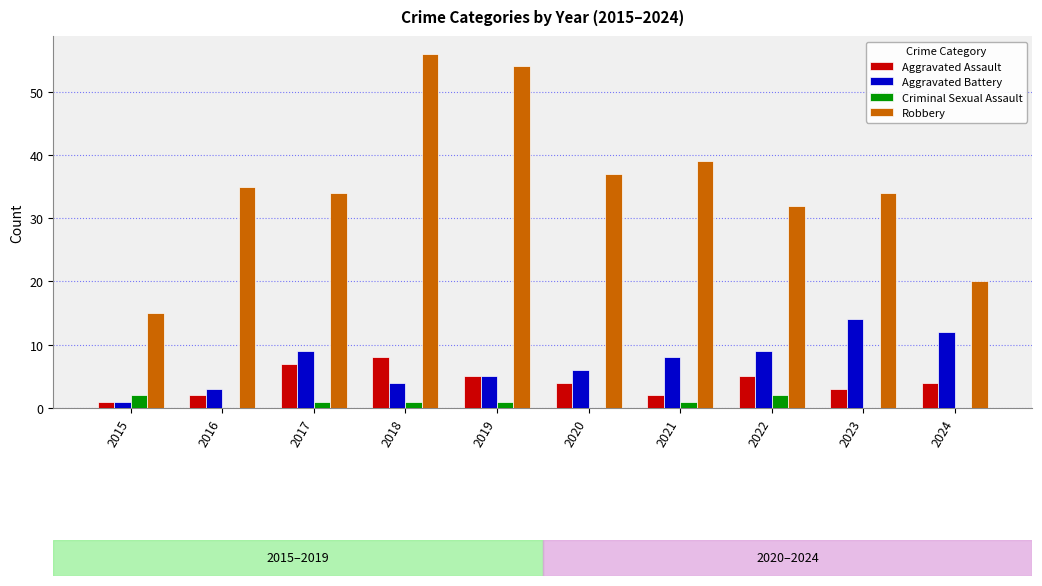

Is the value of Robbery at 2018 greater than the value of Aggravated Assault at 2023?

Yes